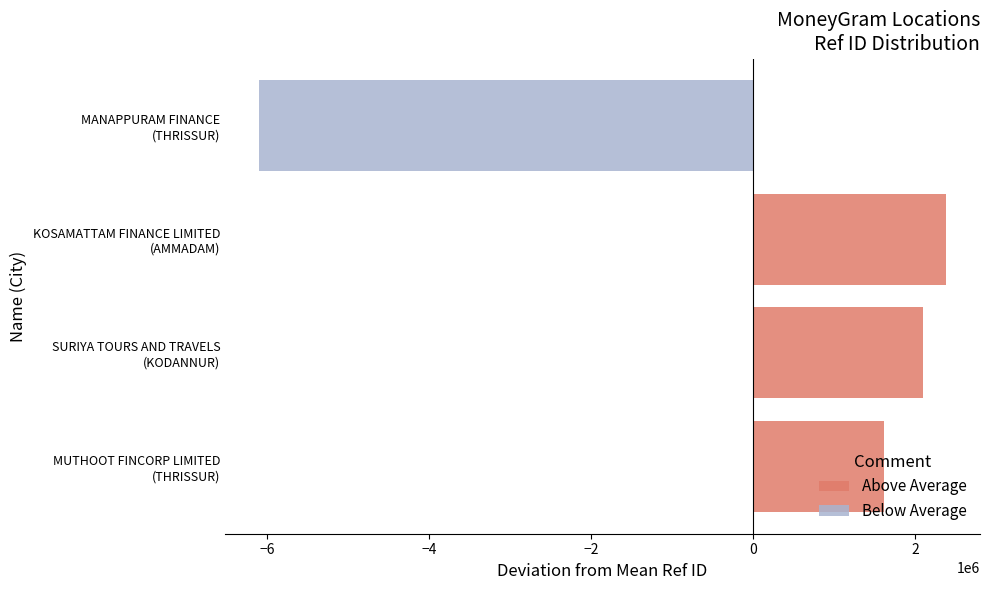

Count the number of data series in this chart.

2